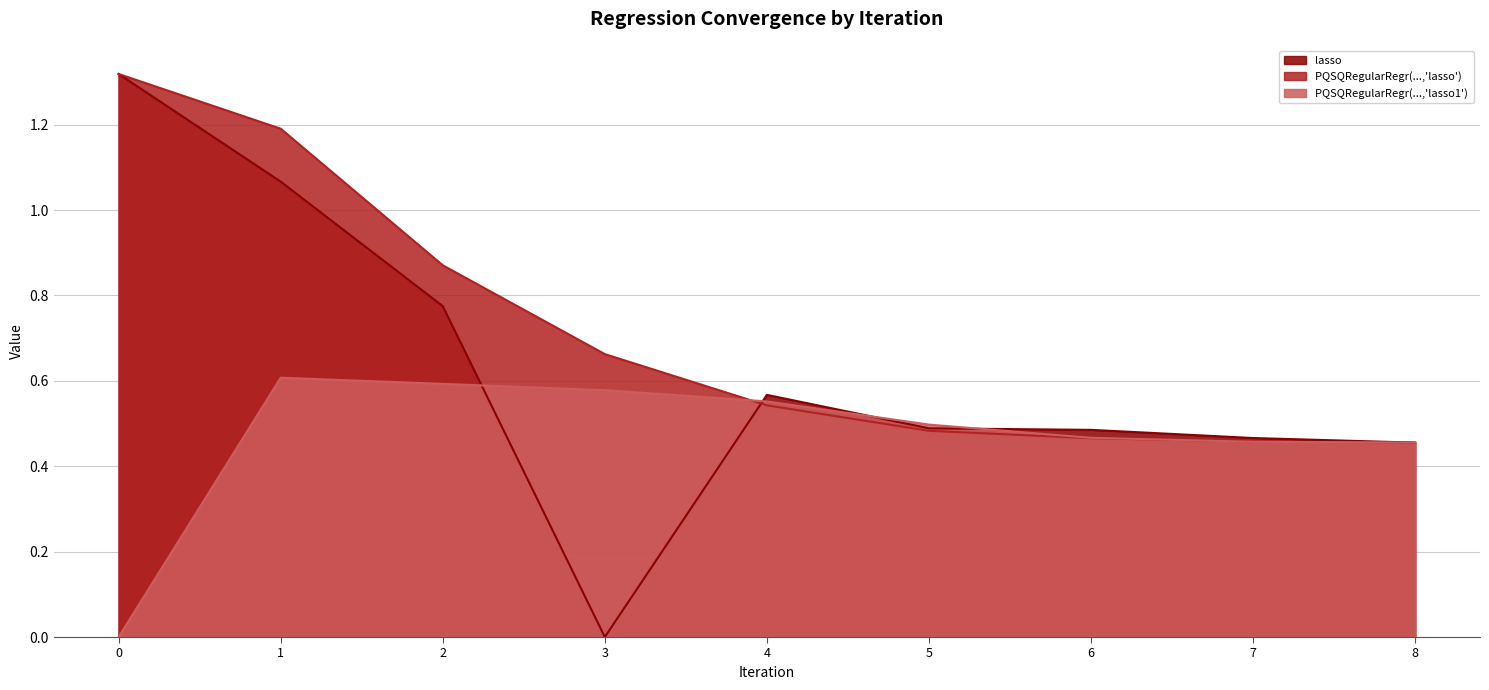

Does the chart have visible grid lines?

Yes